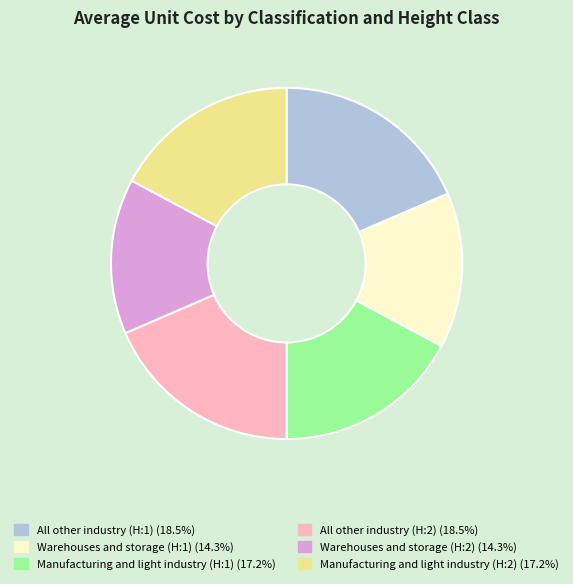

Is there a majority slice in this chart?

No